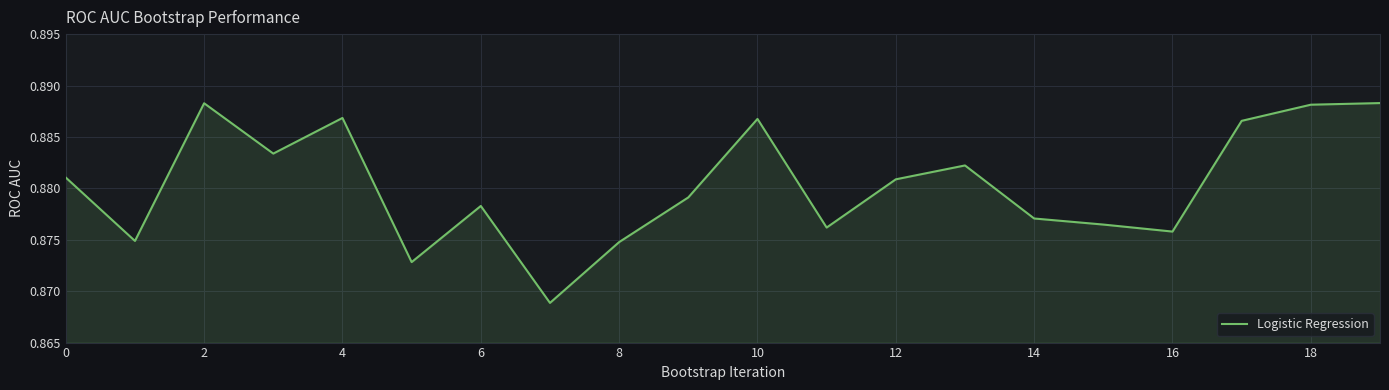

True or false: the data shows 1.3 at 2.

False